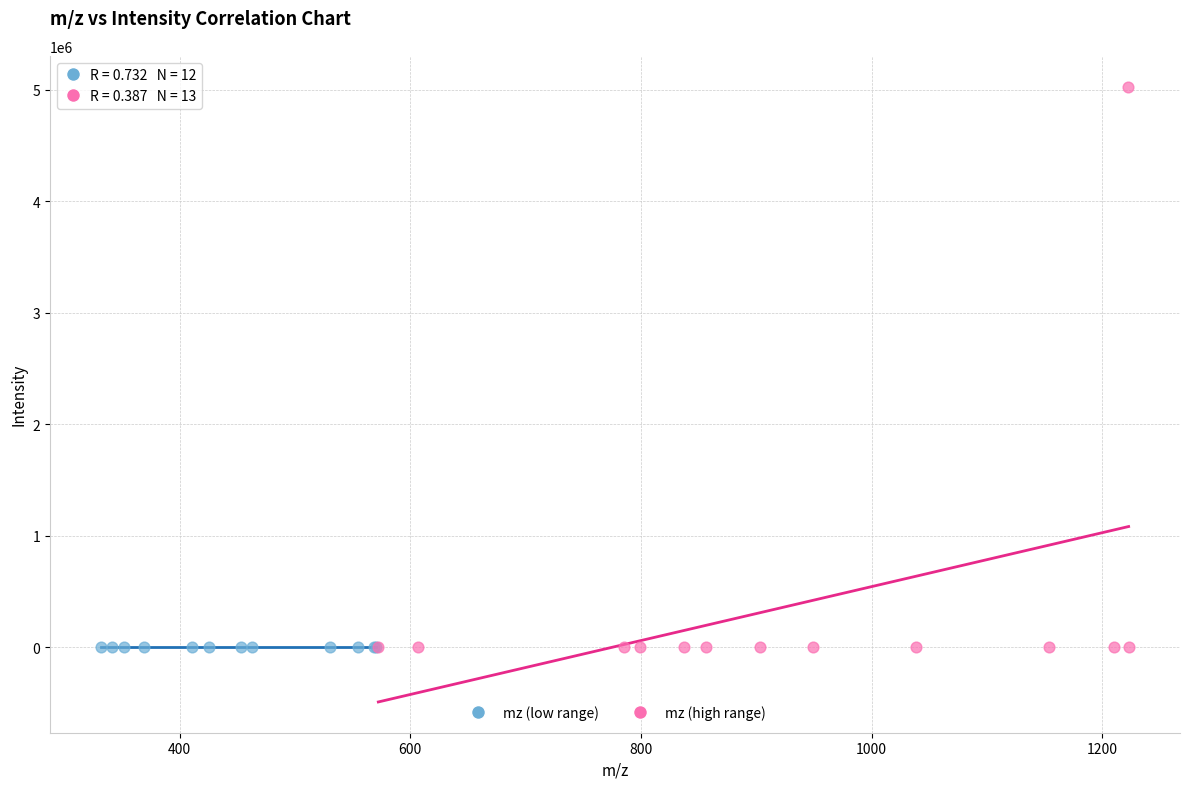

Which series has the widest spread of Y values?

mz (high range)